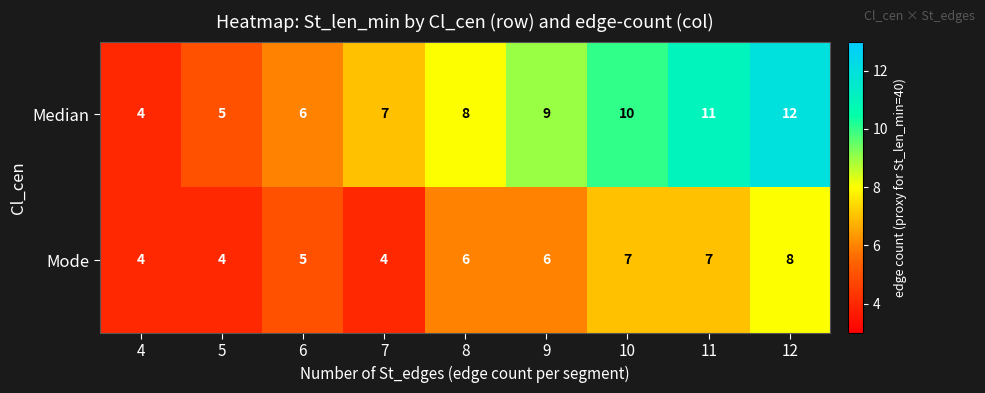

Reading right to left, transcribe all the data shown in this chart.

Median: 12	11	10	9	8	7	6	5	4
Mode: 8	7	7	6	6	4	5	4	4